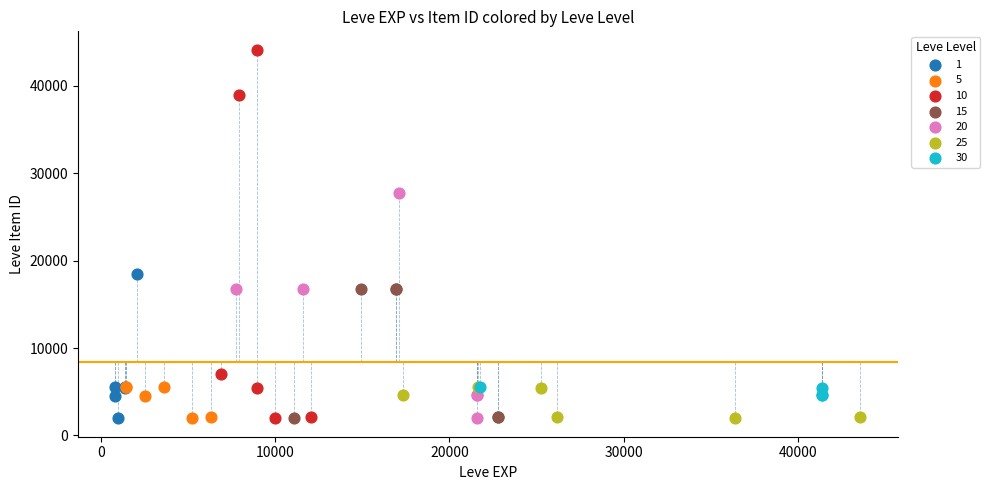

Which series reaches the maximum Y coordinate?

10